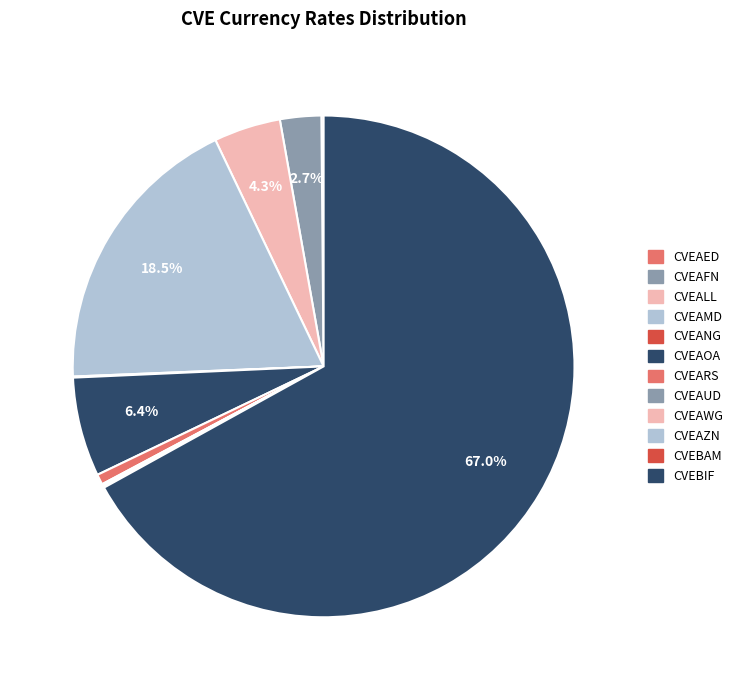

Which category has the smallest portion of the pie?

CVEAUD